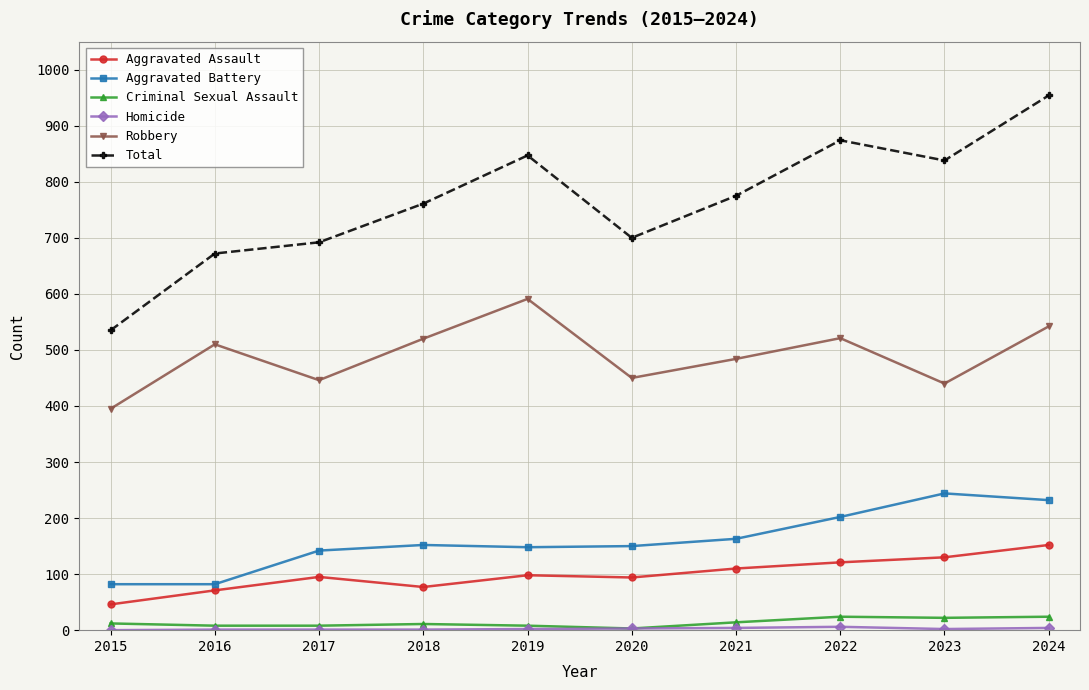

True or false: Criminal Sexual Assault has a value of 12 at 2015.

True